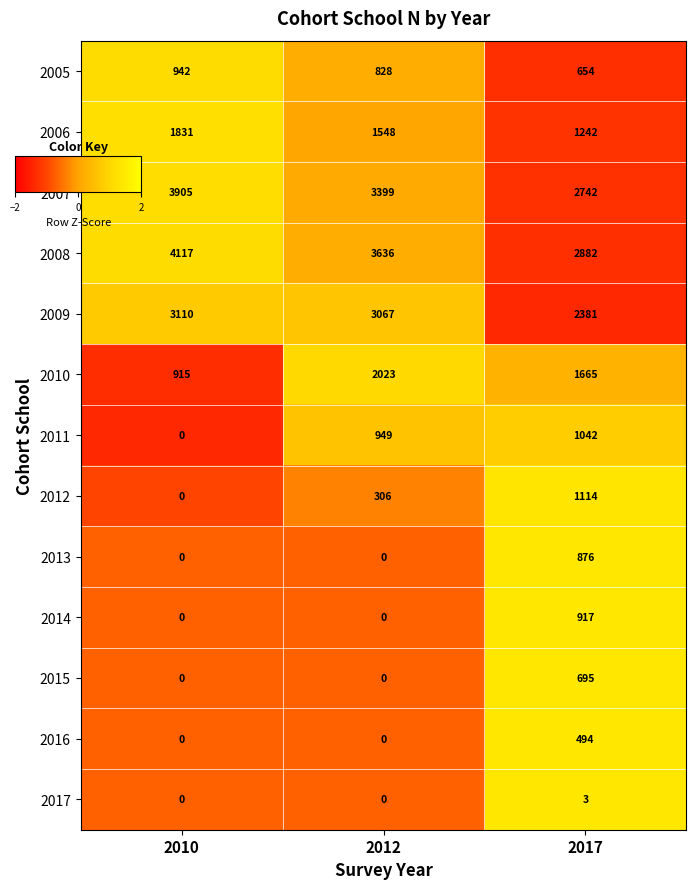

Between 2010 and 2012, which series saw the biggest shift?

2010